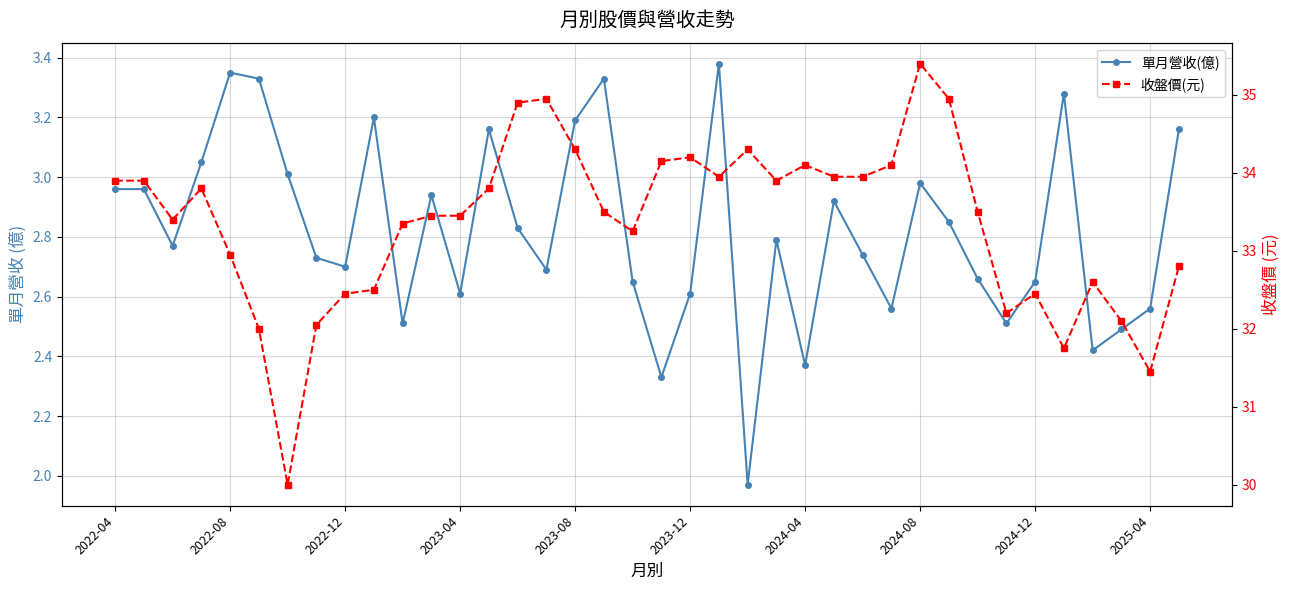

Is this an area chart (filled region under the line)?

No